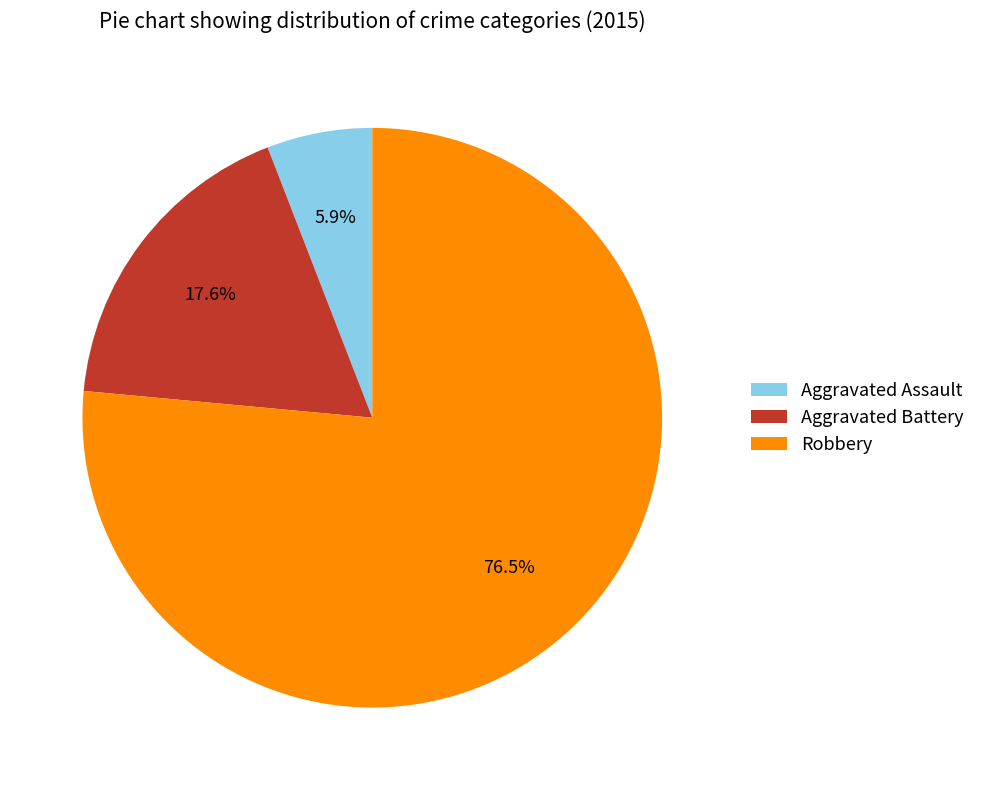

Rank the categories by value from lowest to highest.

Aggravated Assault, Aggravated Battery, Robbery